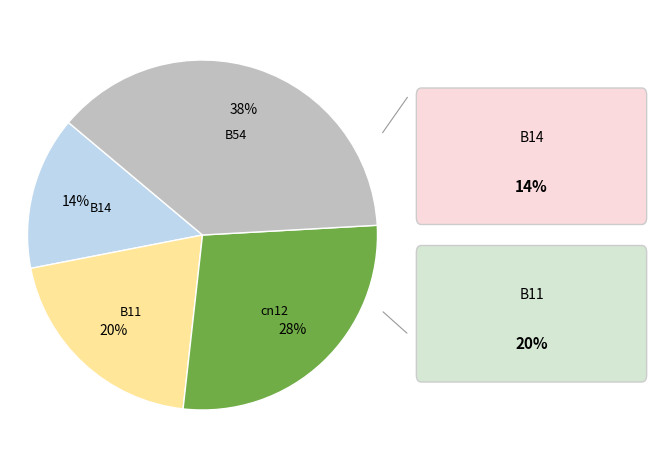

To the nearest percent, what is the average slice percentage?

25%